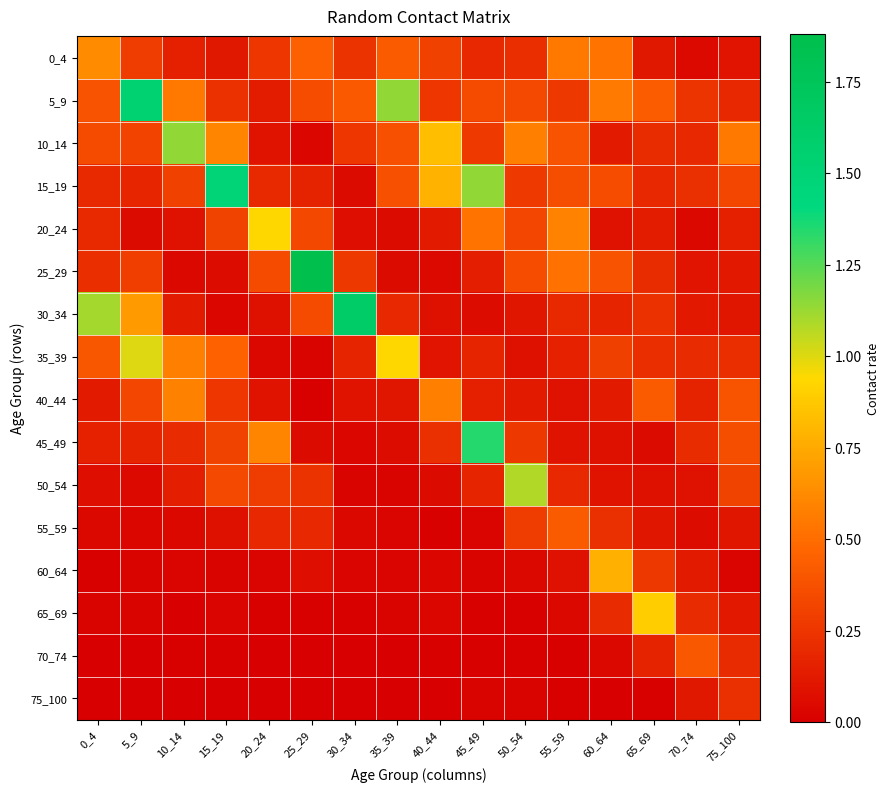

How many distinct data groups are displayed?

16